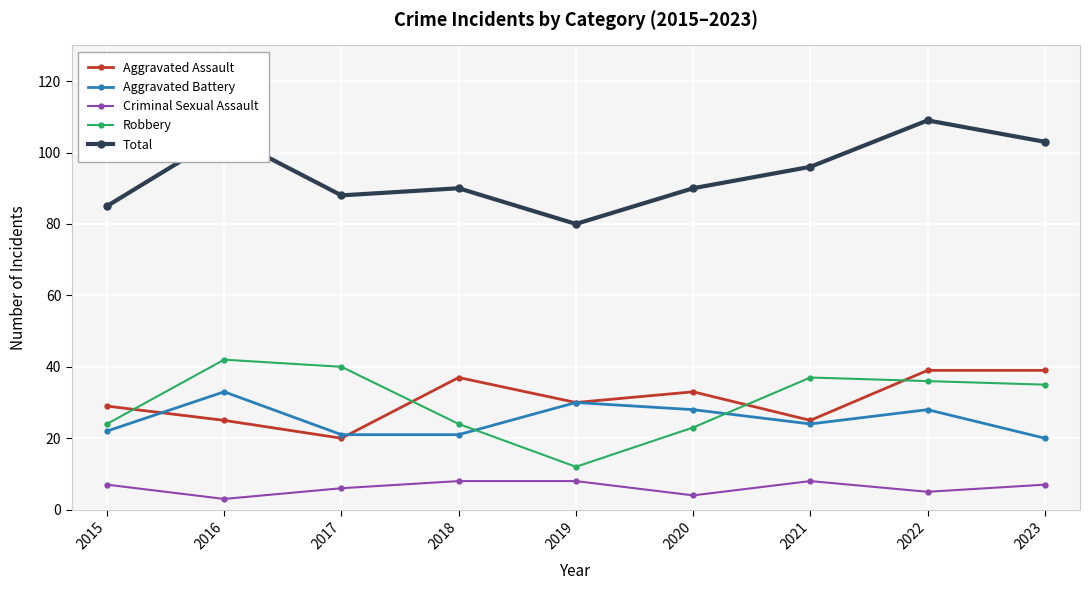

What is the spread (max minus min) of values at 2023?

96